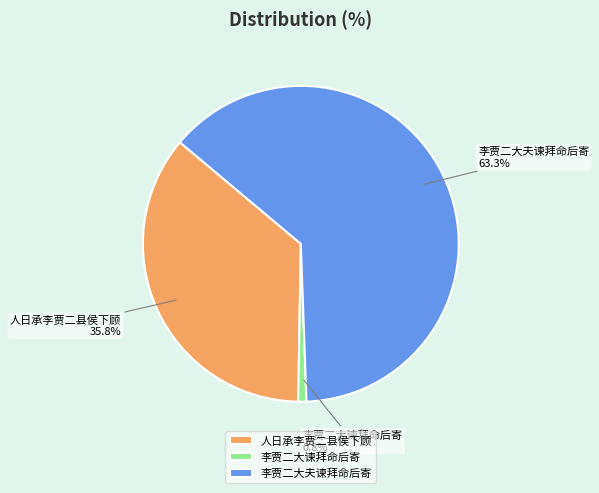

What percentage do 李贾二大谏拜命后寄 and 李贾二大夫谏拜命后寄 together represent?

64.2%